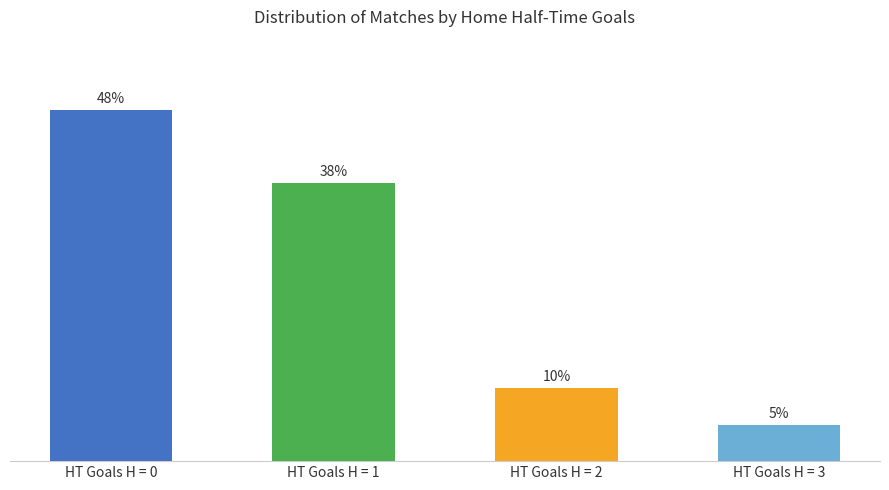

Between HT Goals H = 1 and HT Goals H = 0, which is larger?

HT Goals H = 0